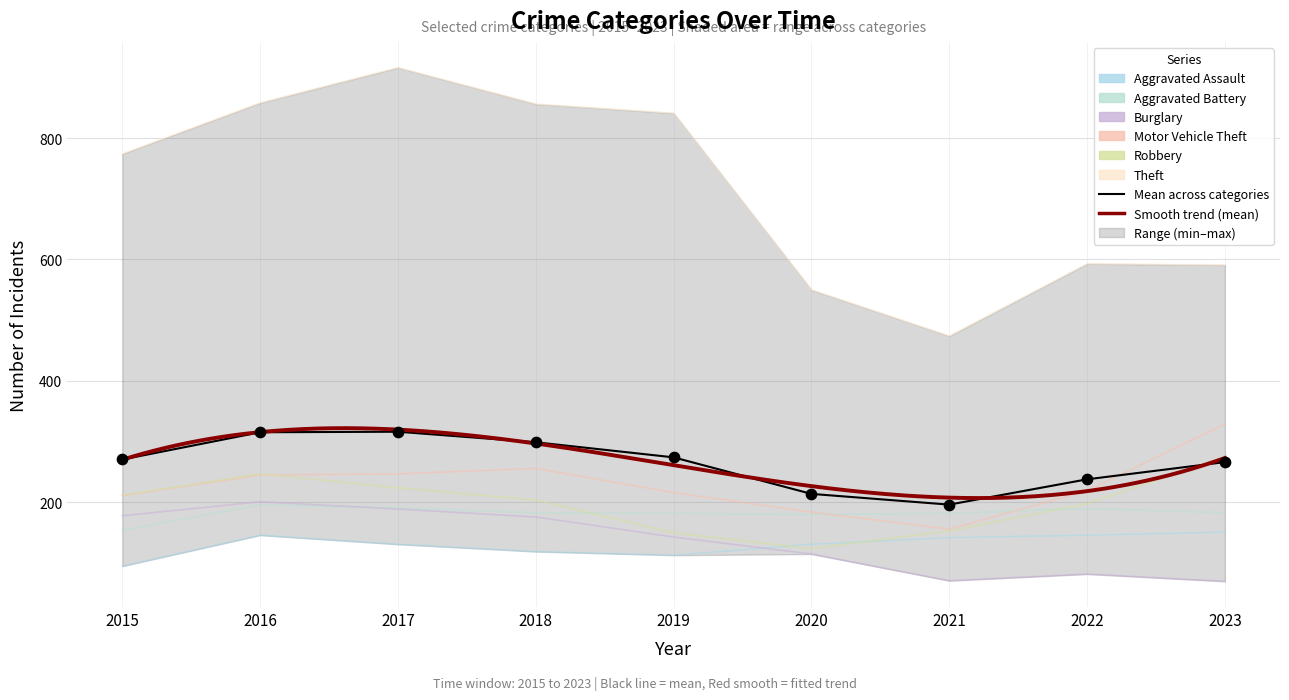

Which series contains the lowest Y value?

Burglary